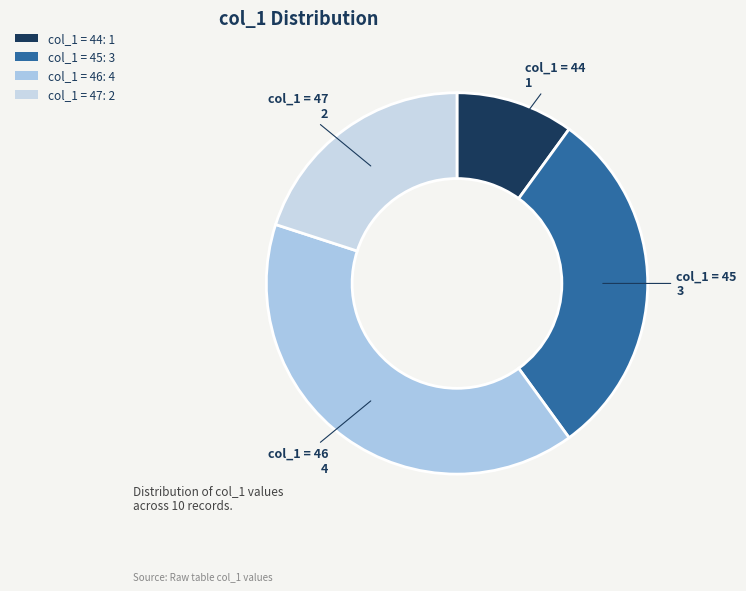

Count the number of slices in the pie.

4